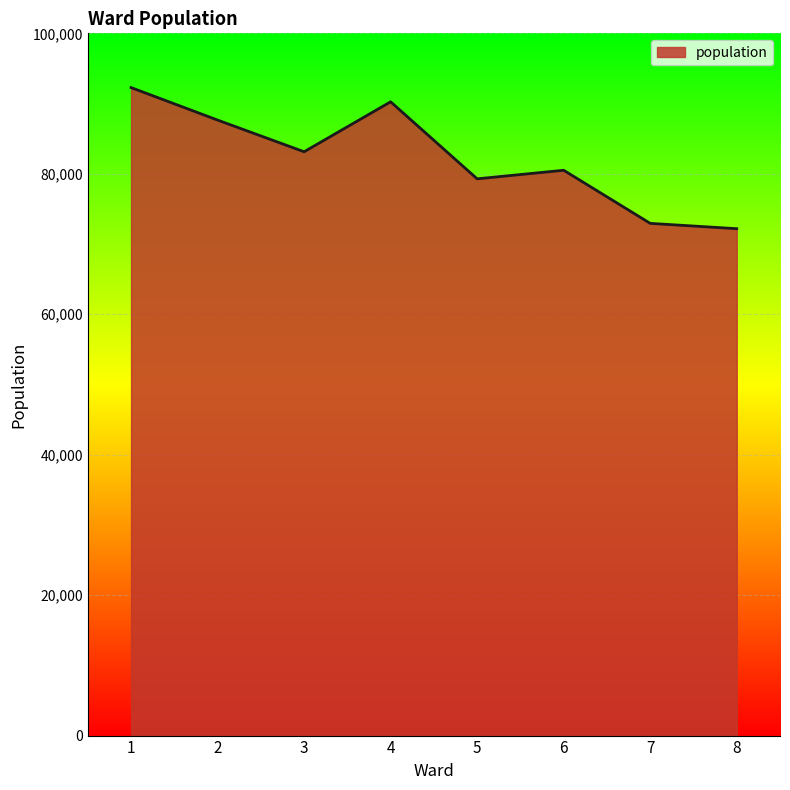

Reading left to right, transcribe all the data shown in this chart.

92276	87649	83136	90250	79280	80501	72940	72181